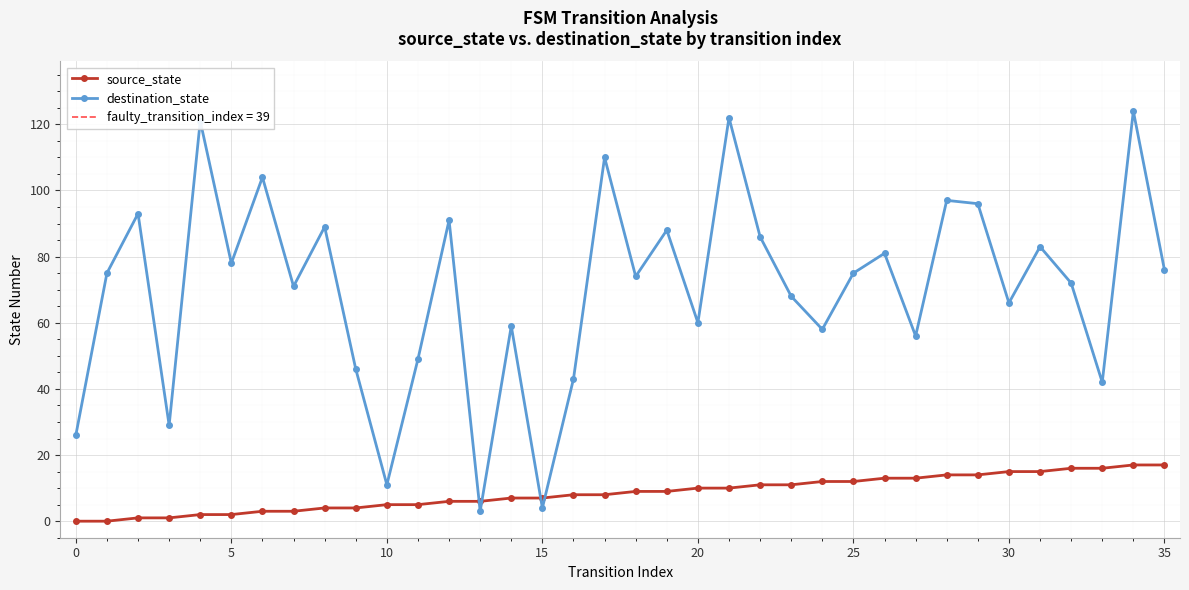

Is it true that destination_state equals 26 at 0?

True